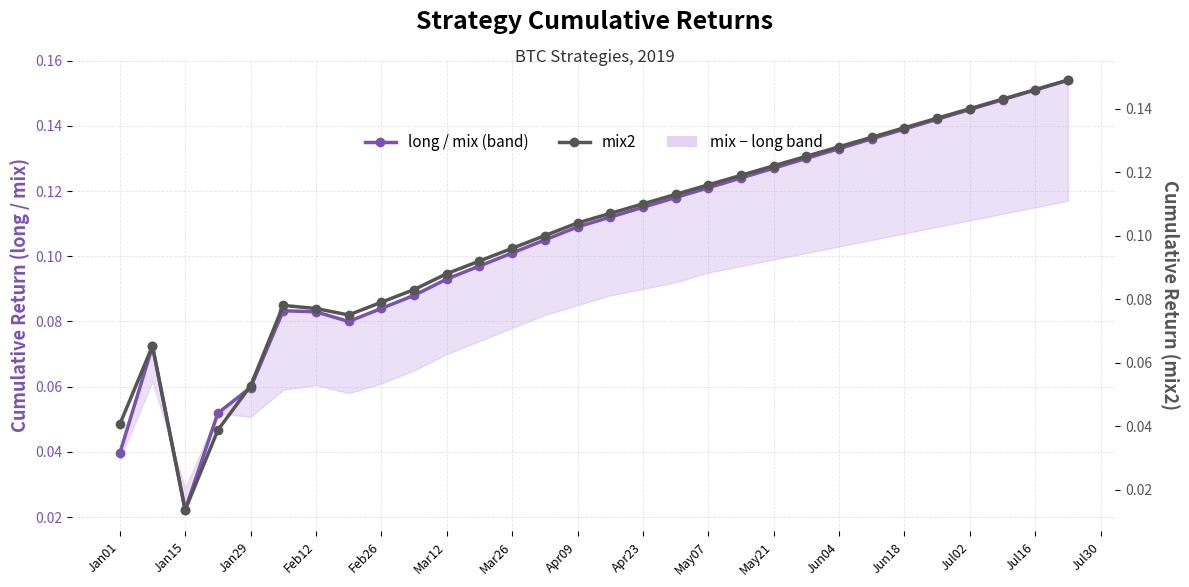

What position from the left is Jan01?

1